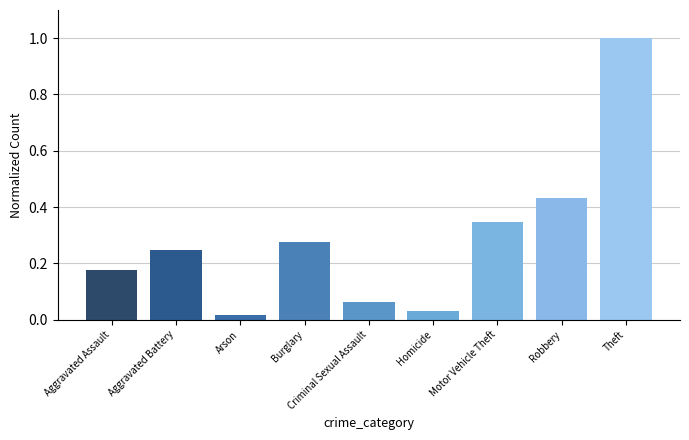

What is the sum of all values?

2.6